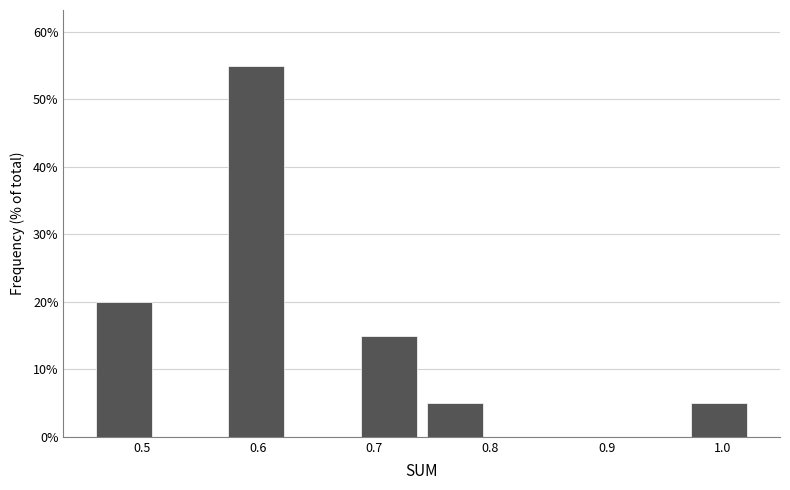

Reading left to right, transcribe this chart: for each bar, give the range it covers on the x-axis and its height. Neither the bar edges nor the heights are printed on the chart, so give them approximately, as read against the axes.

0.46 to 0.51: 20
0.51 to 0.57: 0
0.57 to 0.63: 55
0.63 to 0.68: 0
0.68 to 0.74: 15
0.74 to 0.80: 5
0.80 to 0.85: 0
0.85 to 0.91: 0
0.91 to 0.97: 0
0.97 to 1.03: 5